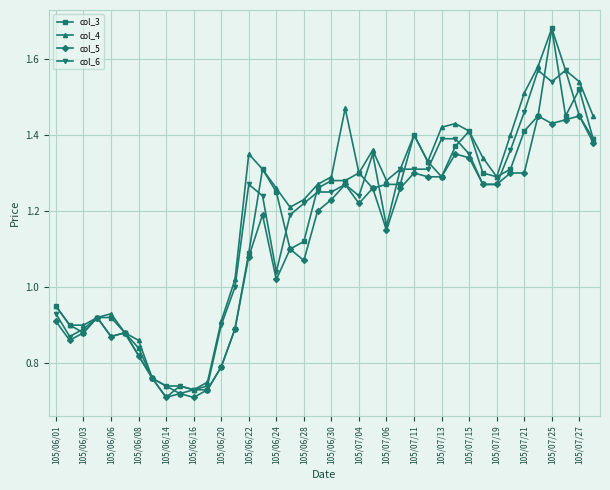

Which series has the widest spread of values?

col_3